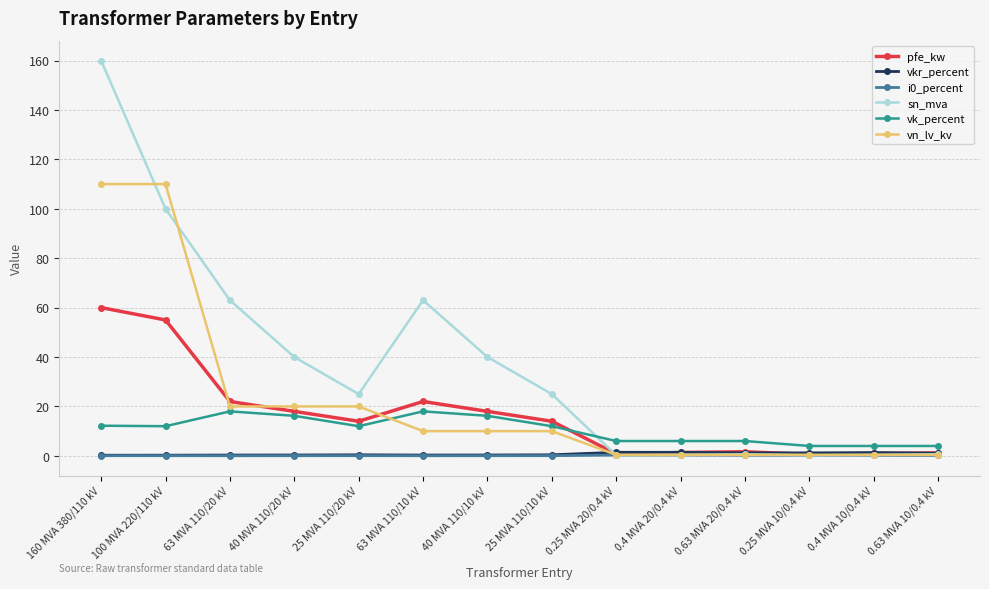

What is the highest value of the vn_lv_kv series?

110.0